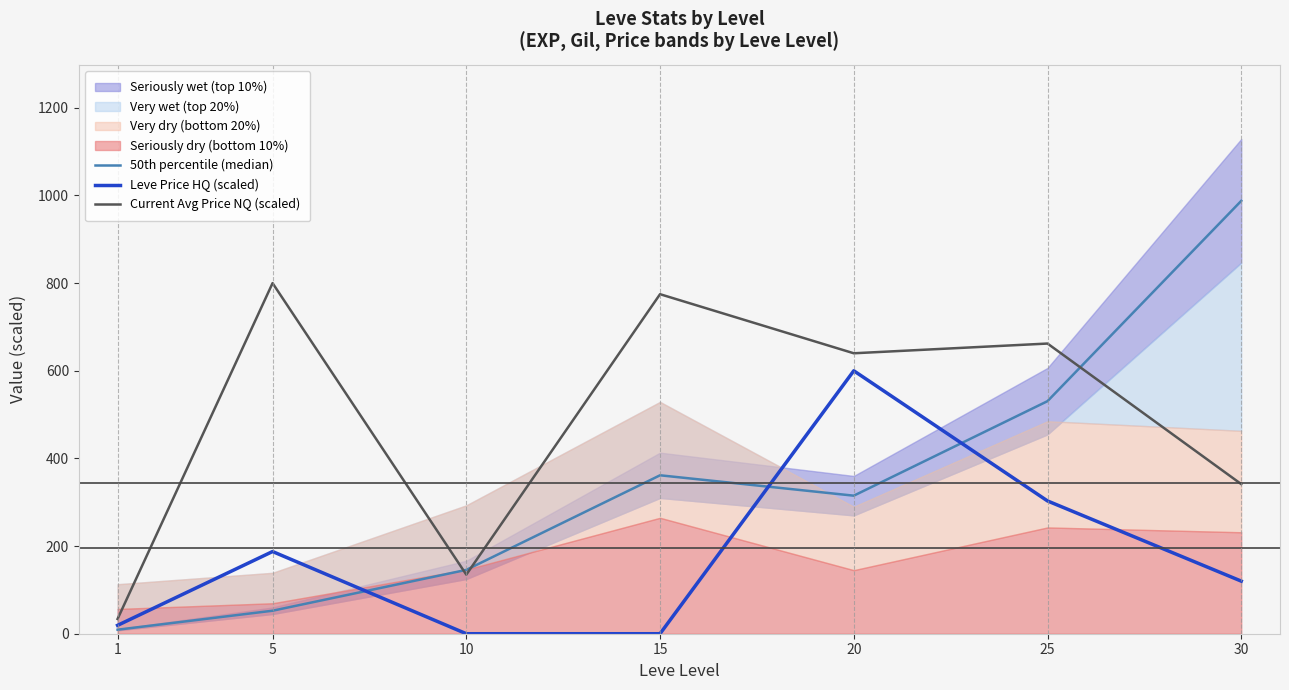

What is the sum of the Current Avg Price NQ (scaled) values at 10 and 15?

909.6